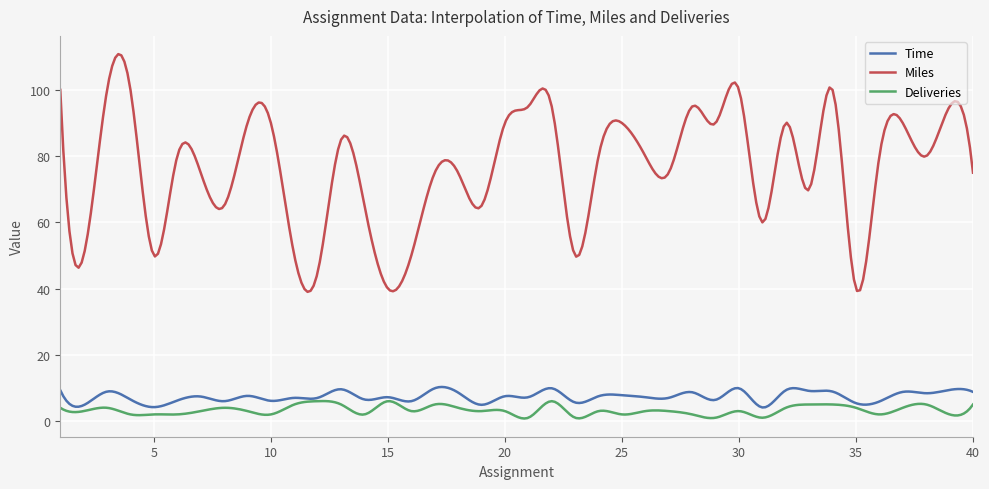

Does the chart display data point markers on the line(s)?

No